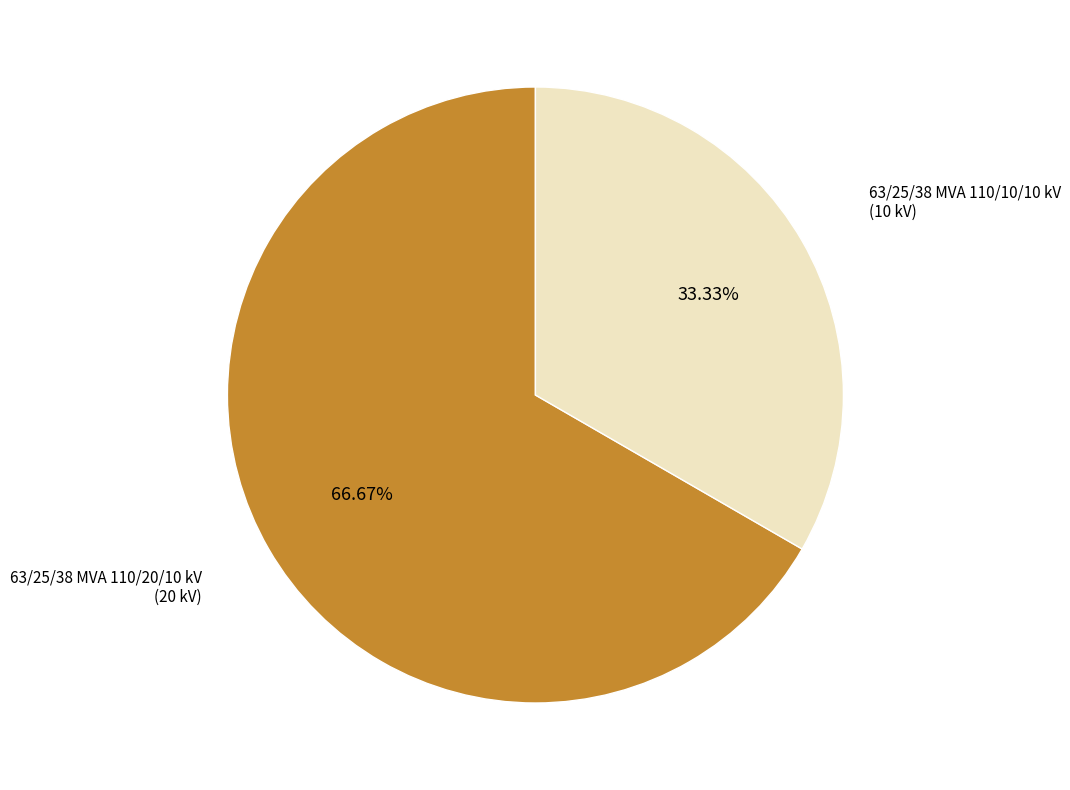

Does any single category account for the majority?

Yes